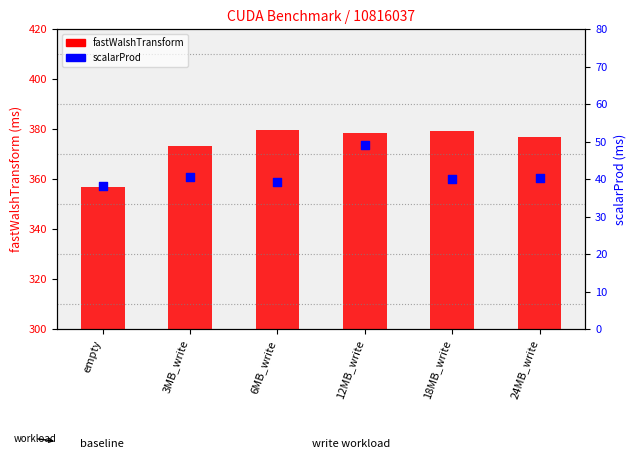

Which series has the largest total across all categories?

fastWalshTransform (ms)